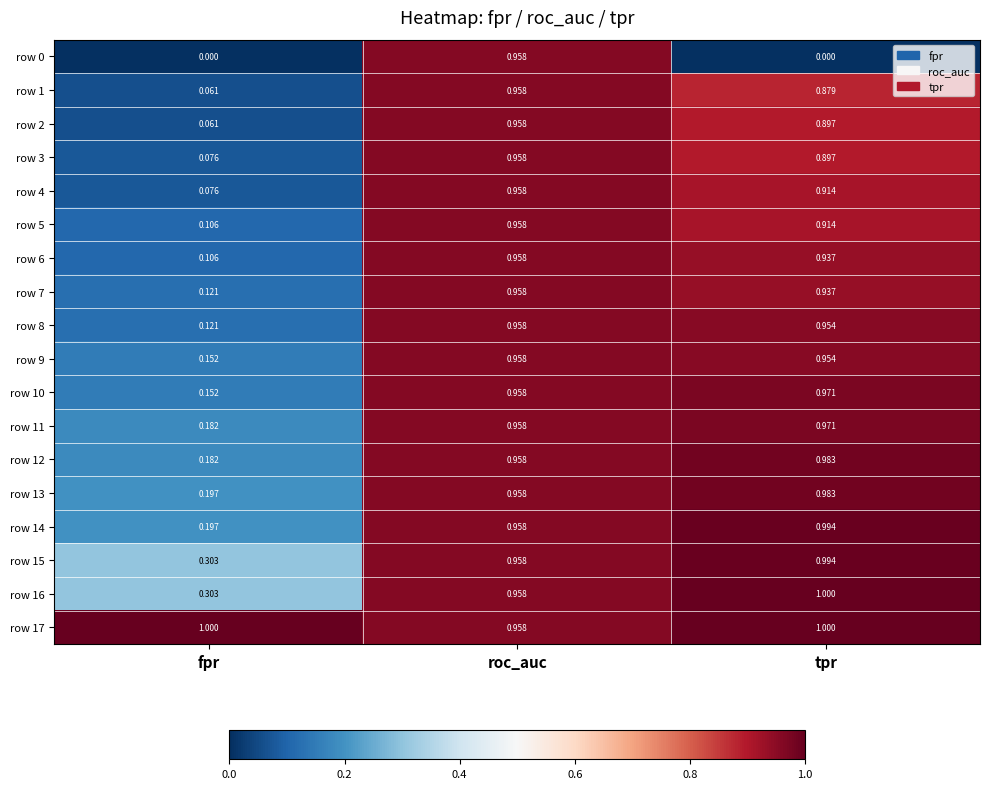

Rank the categories by row 5 value from highest to lowest.

roc_auc, tpr, fpr